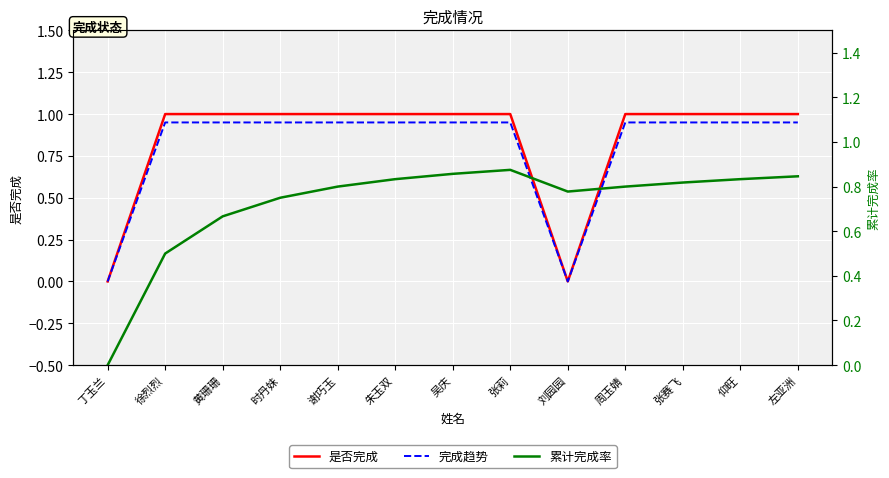

What is the total value across all series at 张莉?

2.8